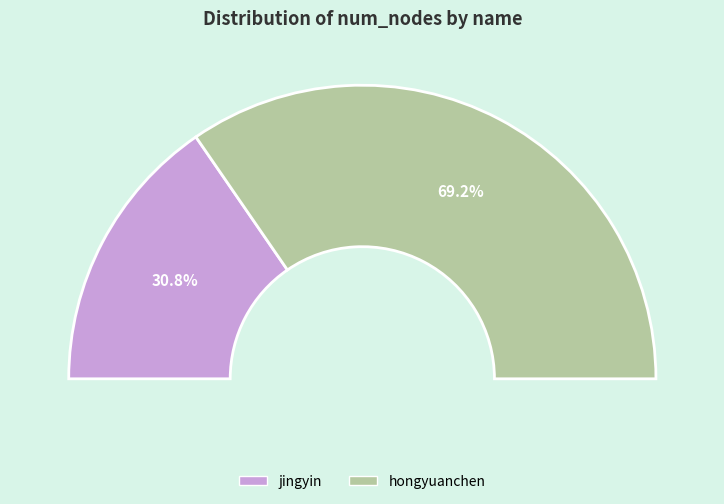

True or false: hongyuanchen accounts for 56% of the total.

False